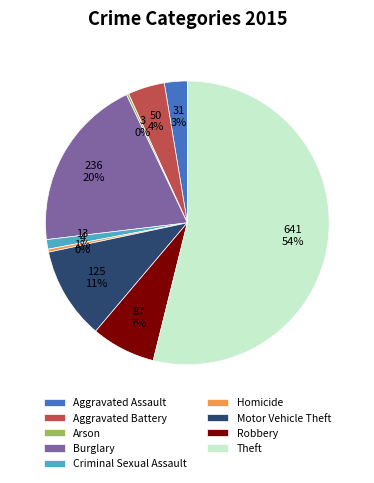

What is the majority slice?

Theft